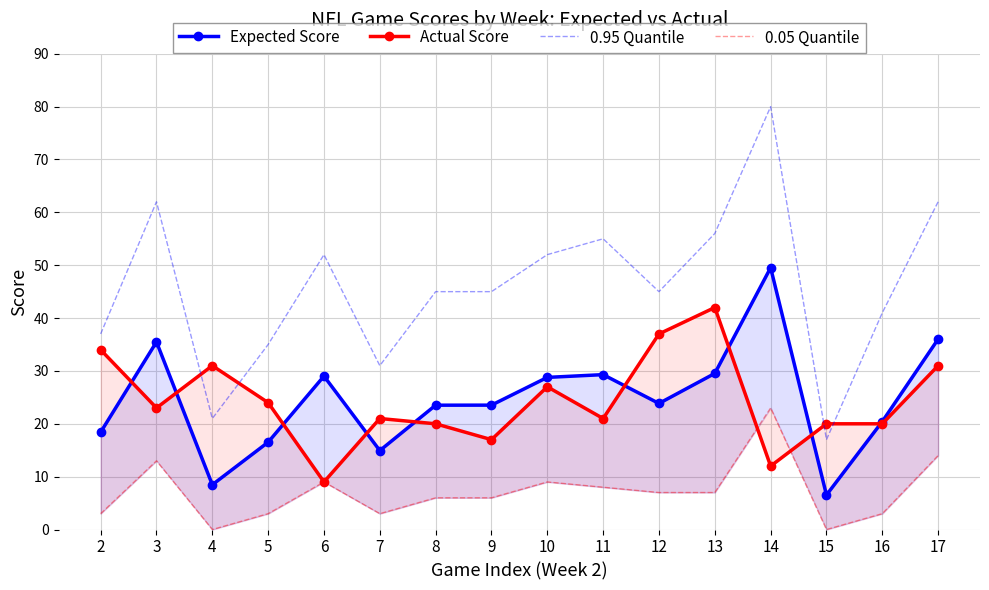

Reading left to right, list all the values displayed in this chart.

Expected Score: 18.4	35.5	8.5	16.5	29.0	14.9	23.5	23.5	28.8	29.3	23.9	29.5	49.5	6.5	20.4	36.0
Actual Score: 34.0	23.0	31.0	24.0	9.0	21.0	20.0	17.0	27.0	21.0	37.0	42.0	12.0	20.0	20.0	31.0
0.95 Quantile: 37.0	62.0	21.0	35.0	52.0	31.0	45.0	45.0	52.0	55.0	45.0	56.0	80.0	17.0	41.0	62.0
0.05 Quantile: 3.0	13.0	0.0	3.0	9.0	3.0	6.0	6.0	9.0	8.0	7.0	7.0	23.0	0.0	3.0	14.0